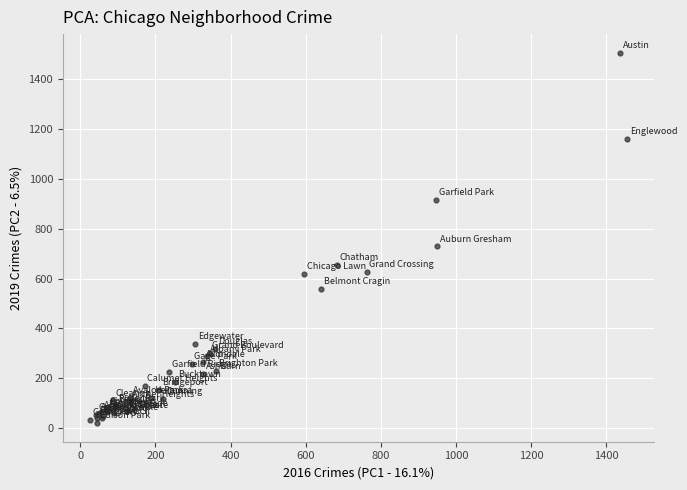

What Y value in the scatter plot is closest to 763?

729